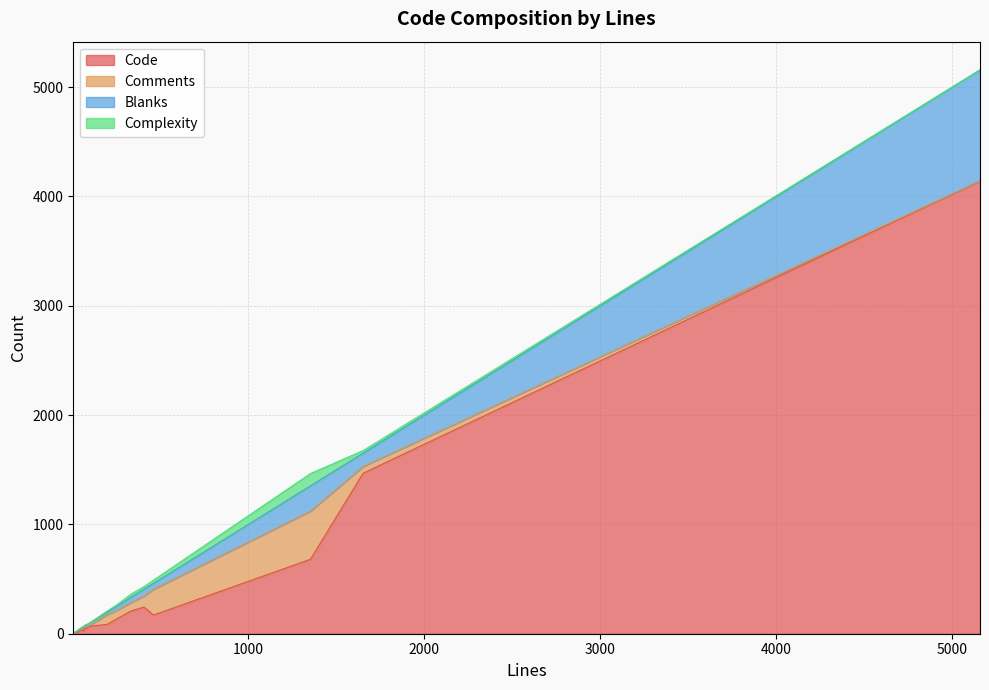

At which label does Blanks first exceed 21?

406